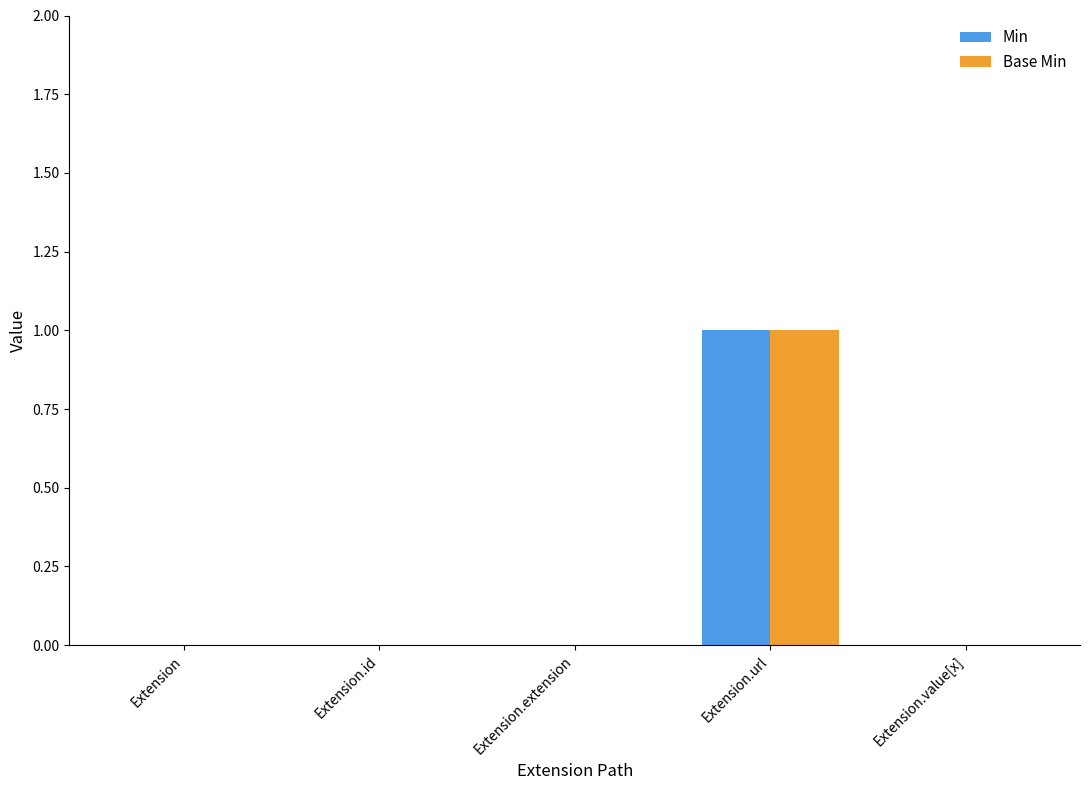

At which category is the sum across all series the highest?

Extension.url